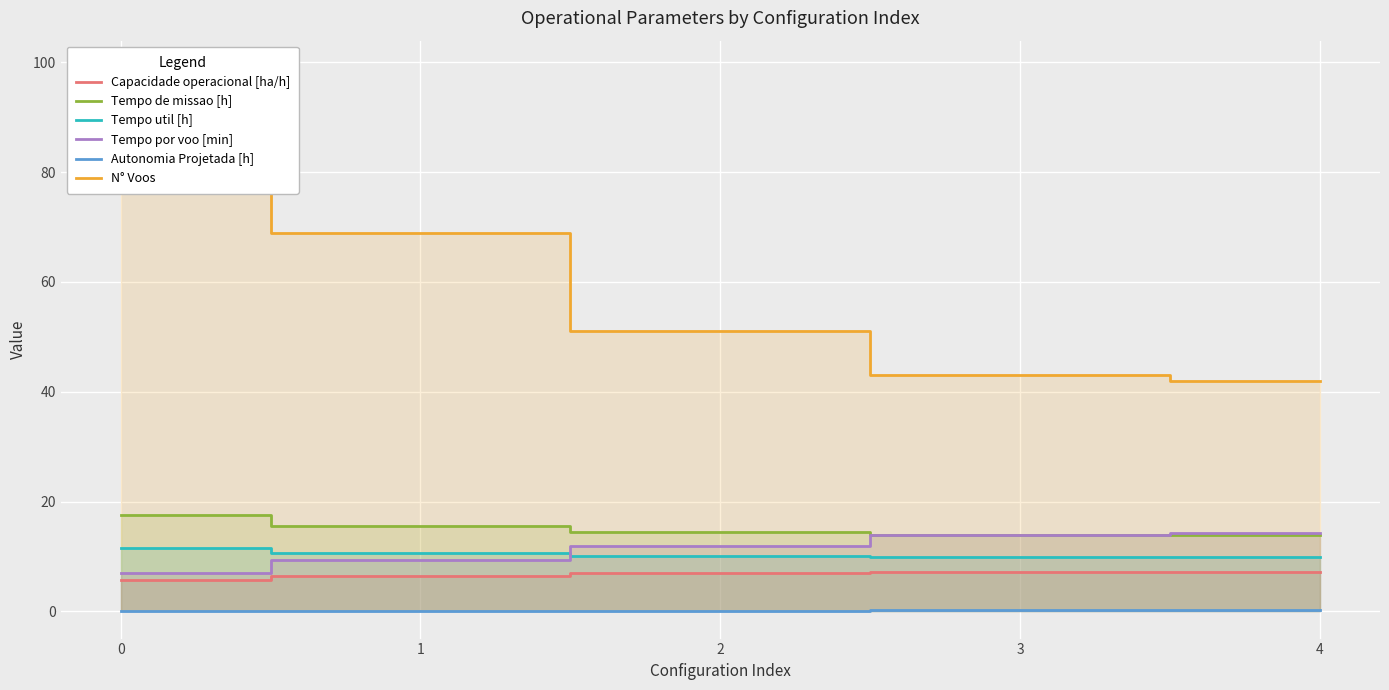

Between 4 and 3, which is larger?

4